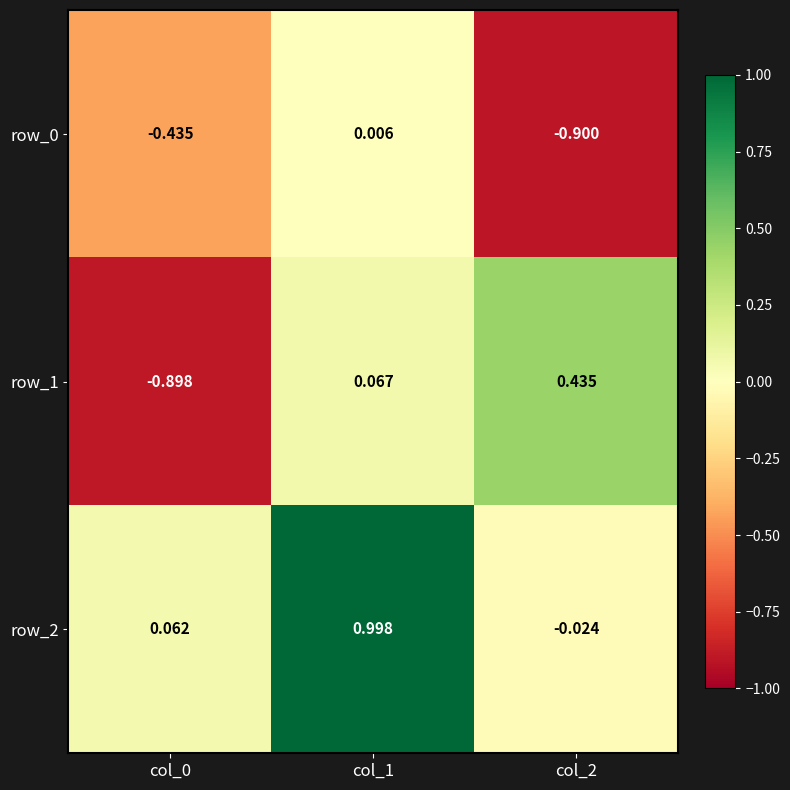

What is the maximum value for row_2?

1.0